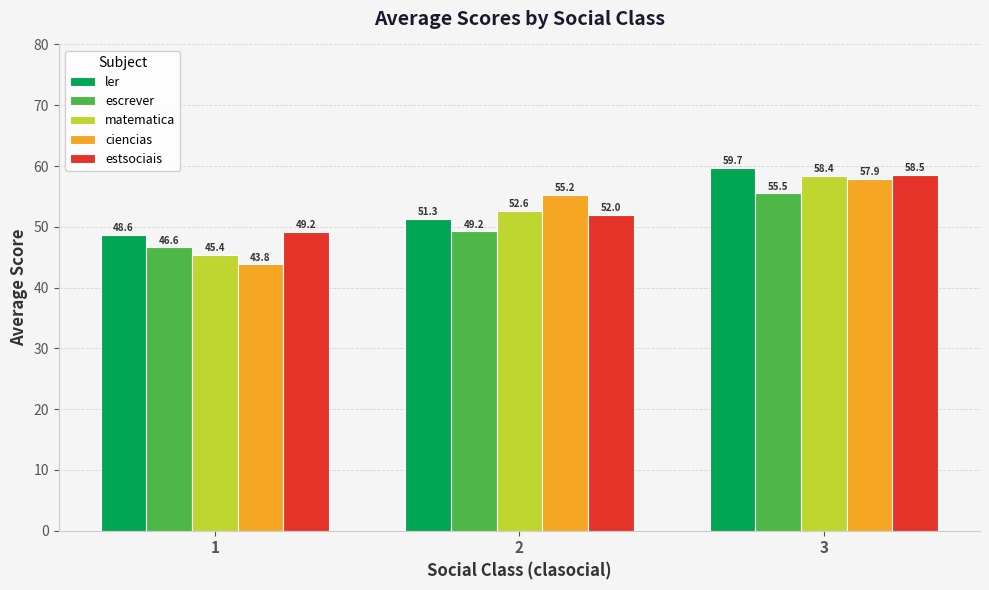

How many distinct data groups are displayed?

5